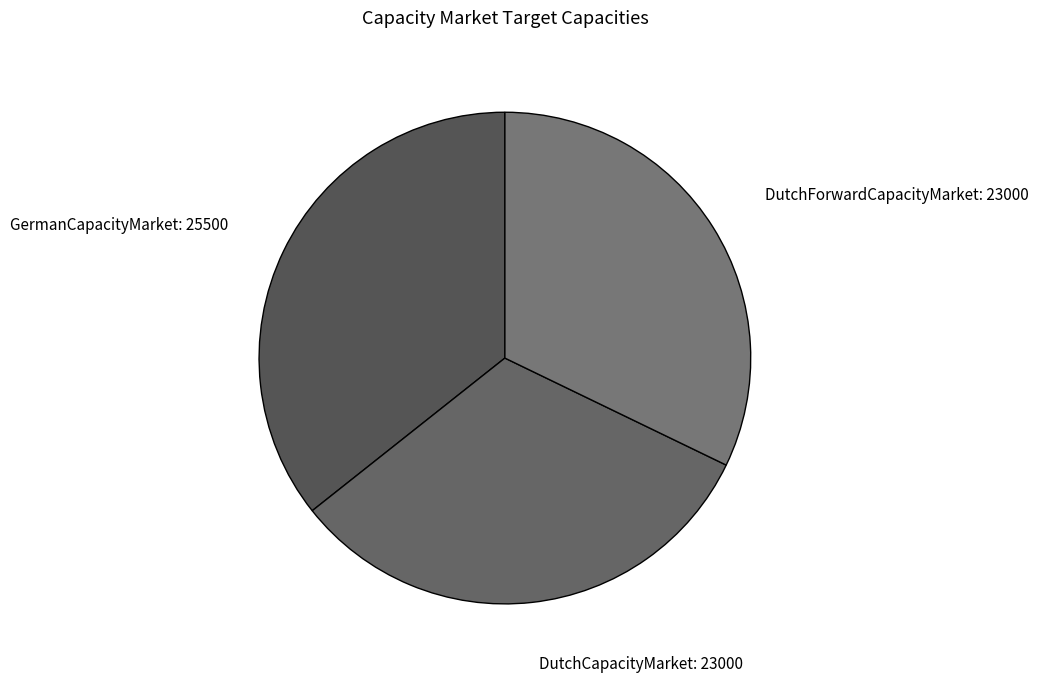

Do DutchCapacityMarket and DutchForwardCapacityMarket together represent more than half of the pie?

Yes